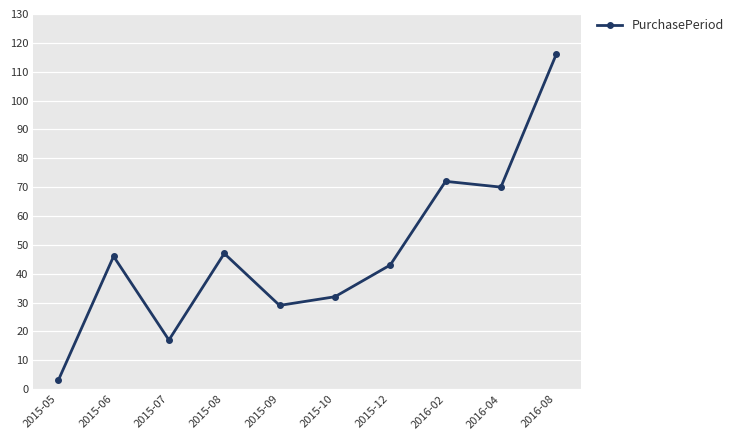

What is the difference between the values at 2015-06 and 2015-08?

1